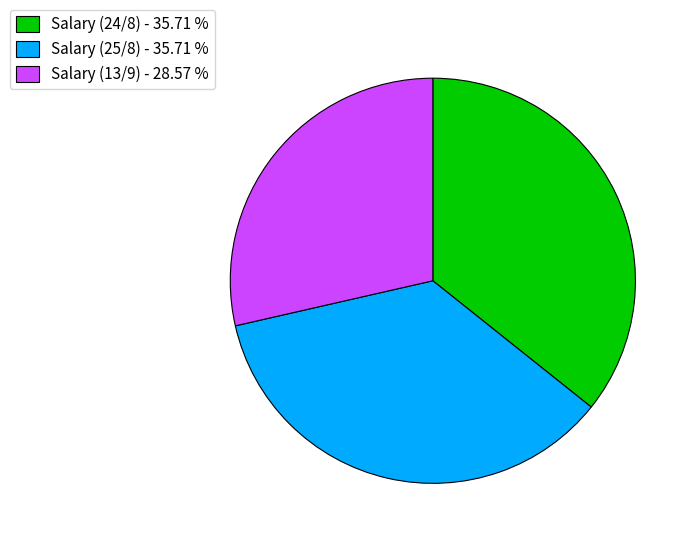

Does any single category account for the majority?

No